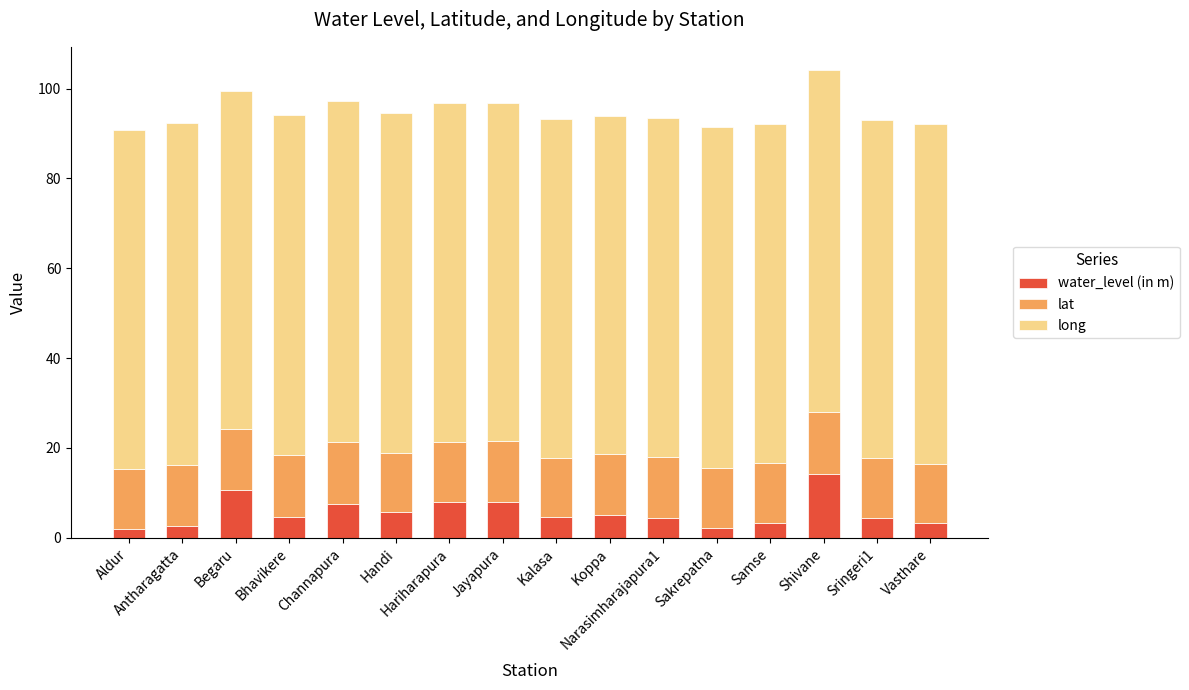

What are all the series names shown in the legend?

water_level (in m), lat, long